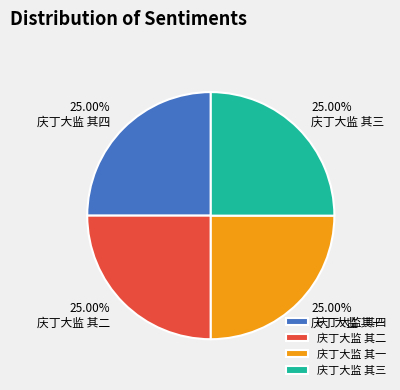

How much of the chart is everything except 庆丁大监 其二?

75.0%